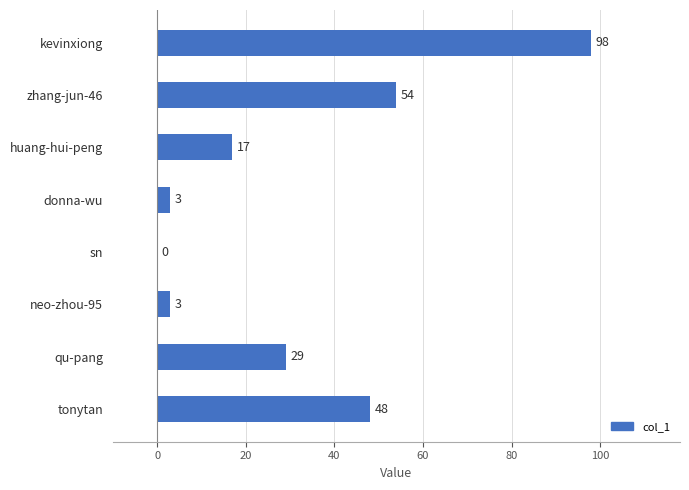

Reading bottom to top, list all the values displayed in this chart.

tonytan=48	qu-pang=29	neo-zhou-95=3	sn=0	donna-wu=3	huang-hui-peng=17	zhang-jun-46=54	kevinxiong=98